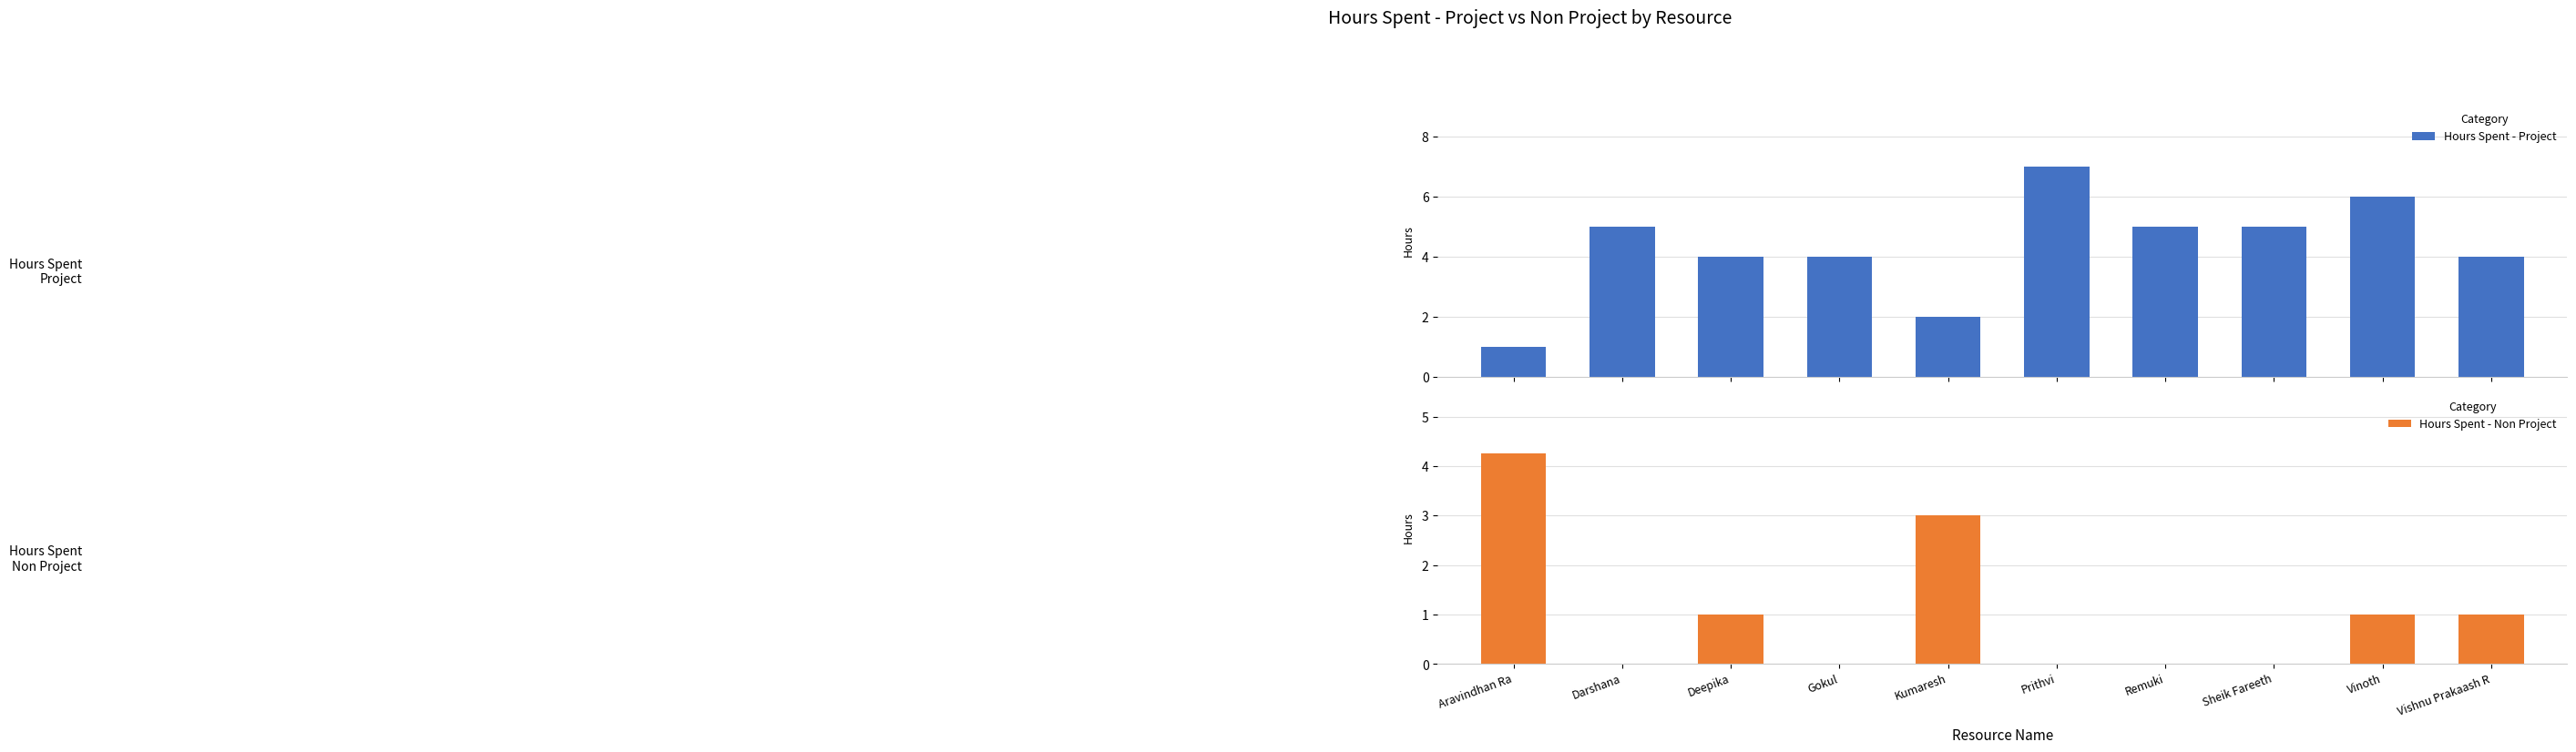

What is the sum of all Hours Spent - Project values?

43